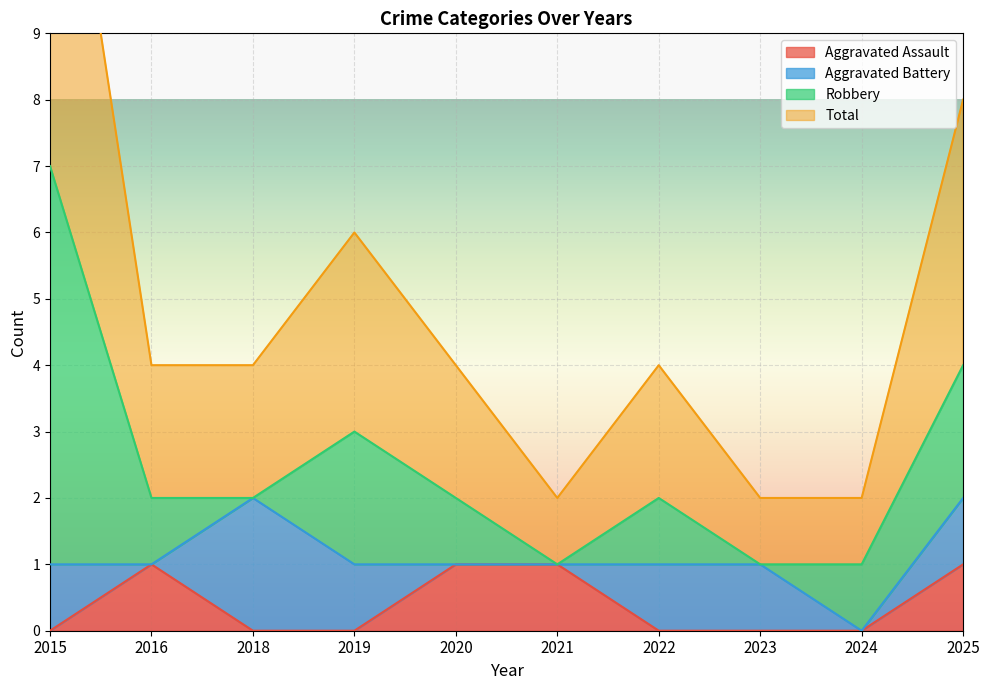

Where is the first local maximum for Aggravated Assault?

2016